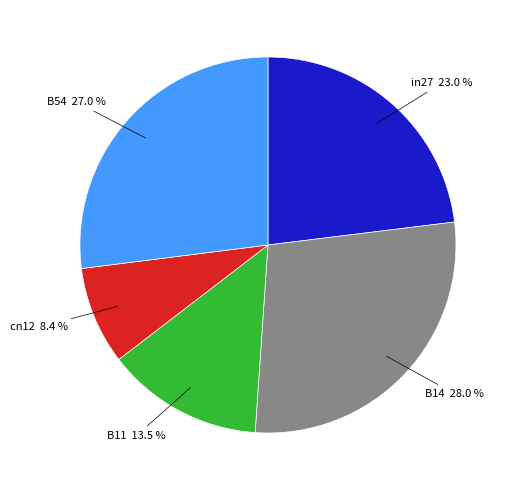

Is there any slice that represents more than half of the pie?

No